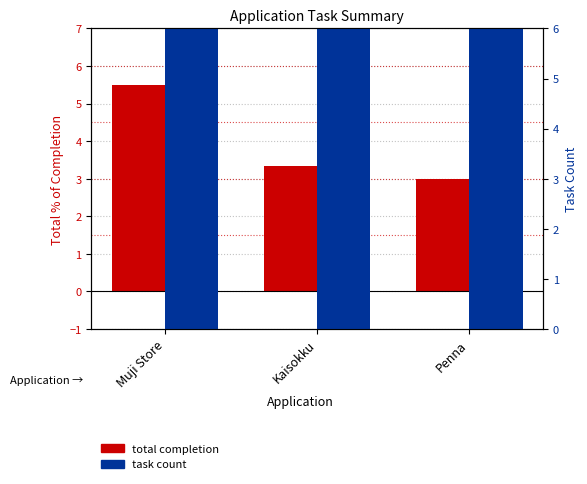

What is the minimum value for task count?

6.0